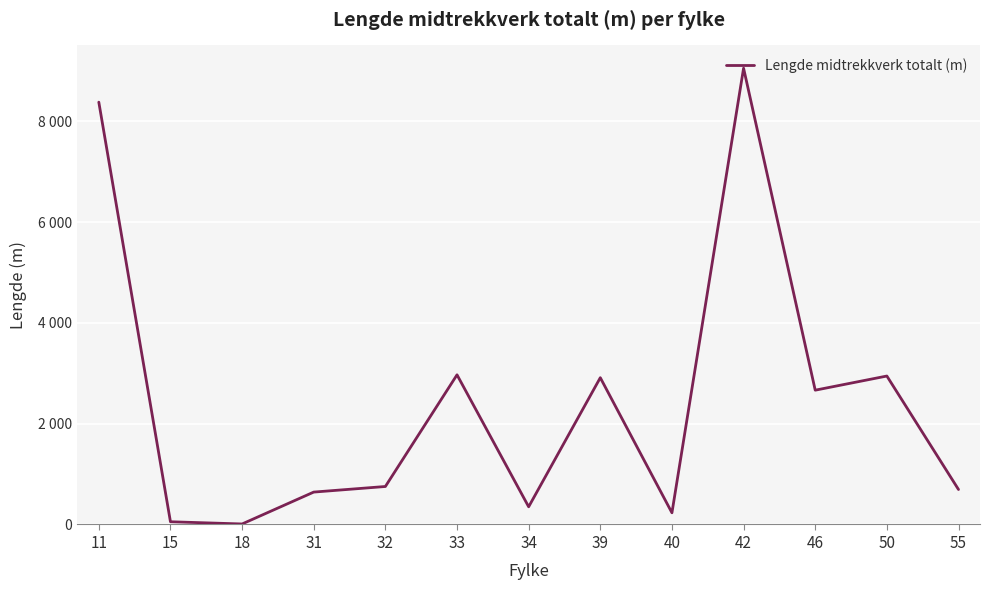

Rank the categories by value from lowest to highest.

18, 15, 40, 34, 31, 55, 32, 46, 39, 50, 33, 11, 42